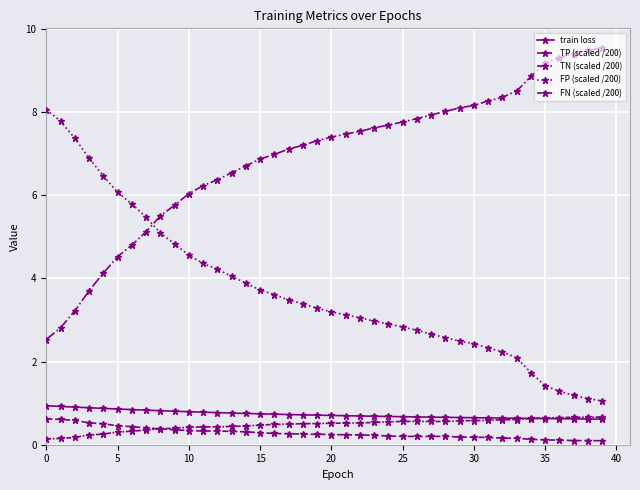

What is the minimum value shown in the chart?

0.1